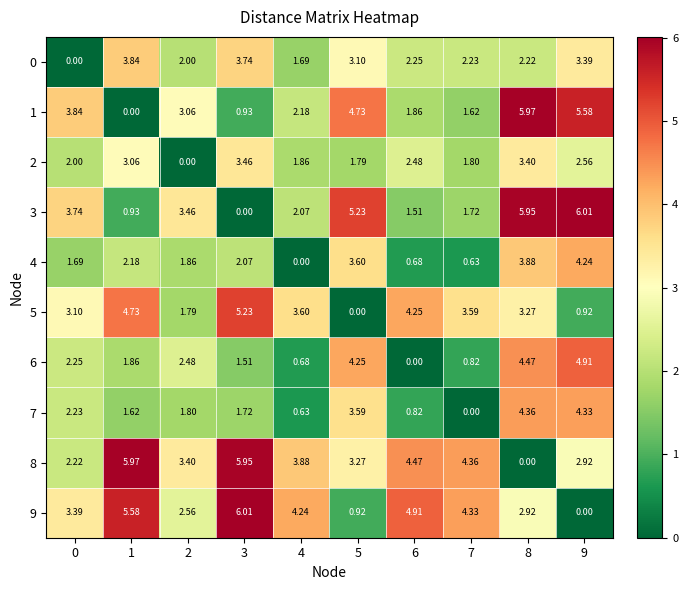

Is the value of 2 at 2 greater than the value of 7 at 1?

No